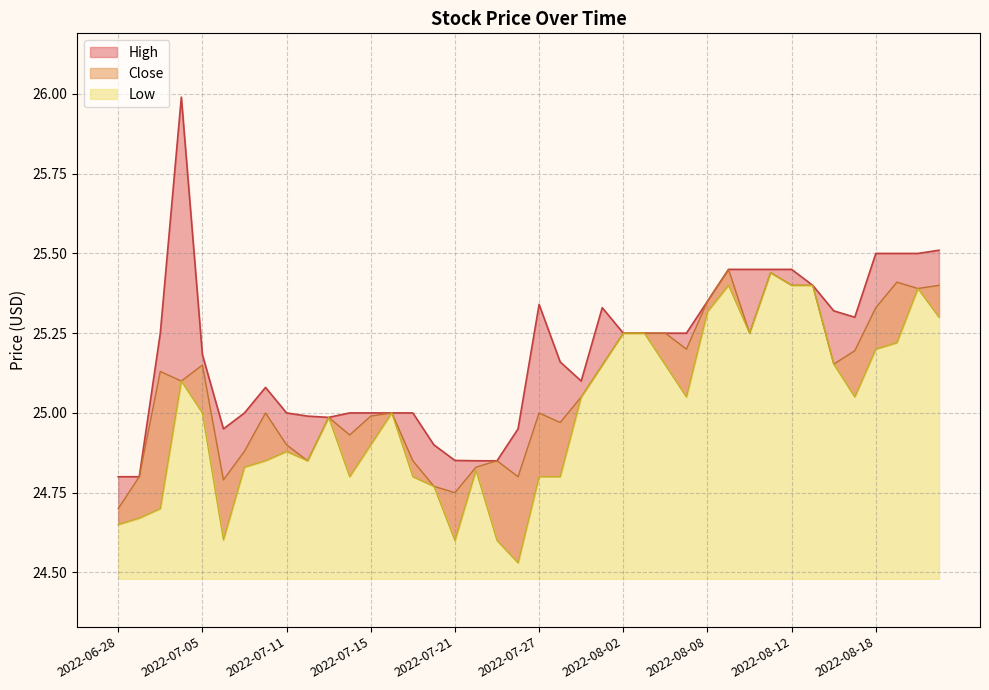

What are all the series names shown in the legend?

High, Low, Close